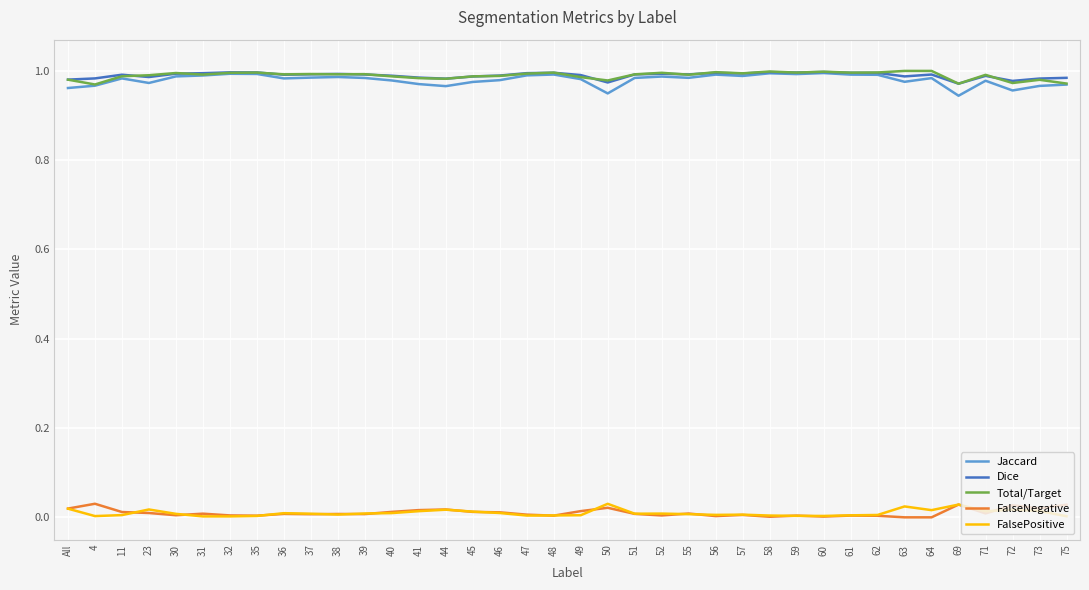

Which series has the largest range (max minus min)?

Jaccard